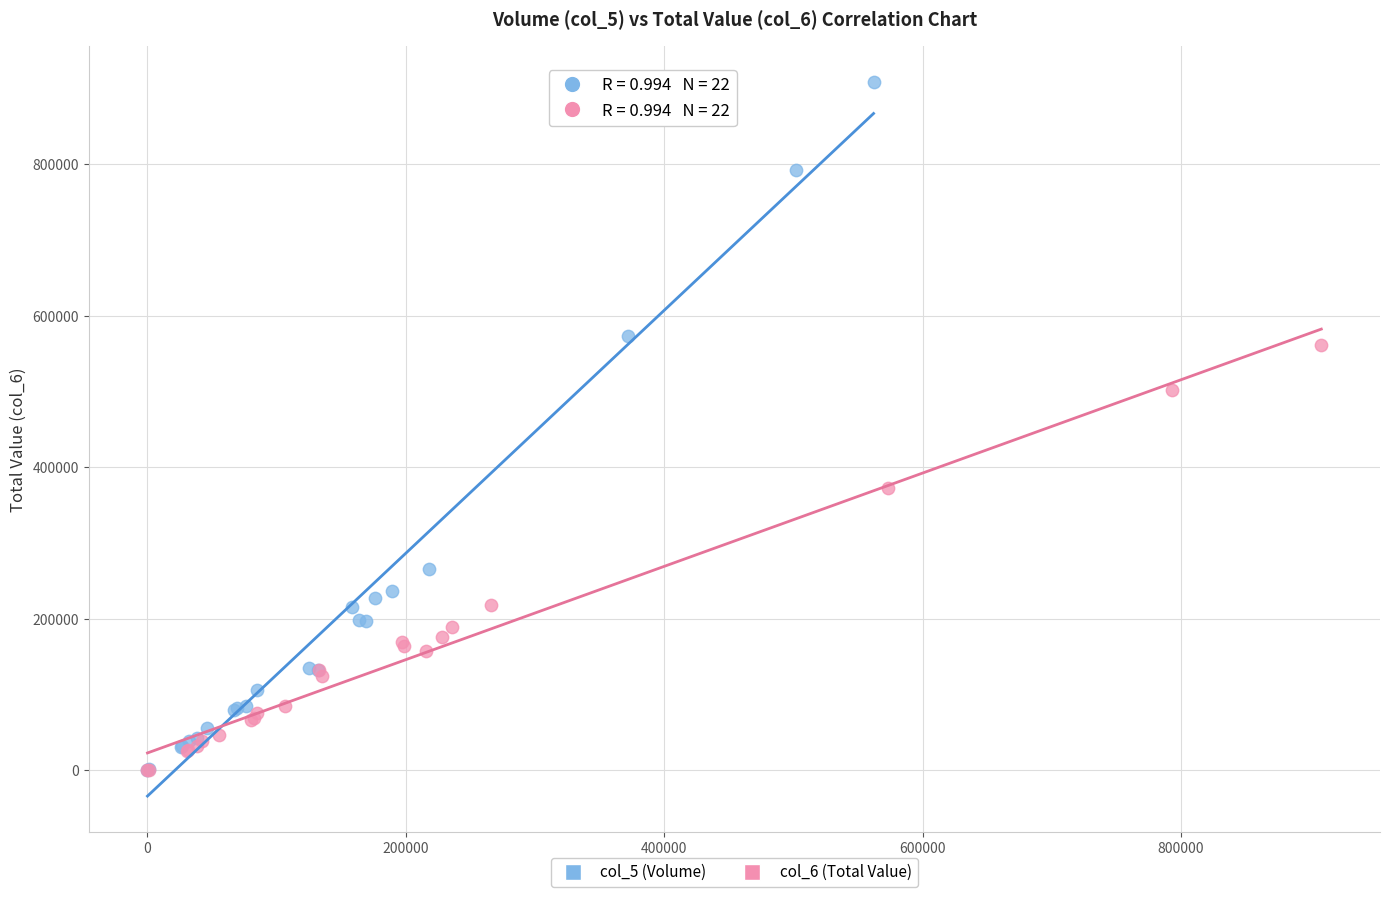

Which series has the widest spread of Y values?

col_5 (Volume)